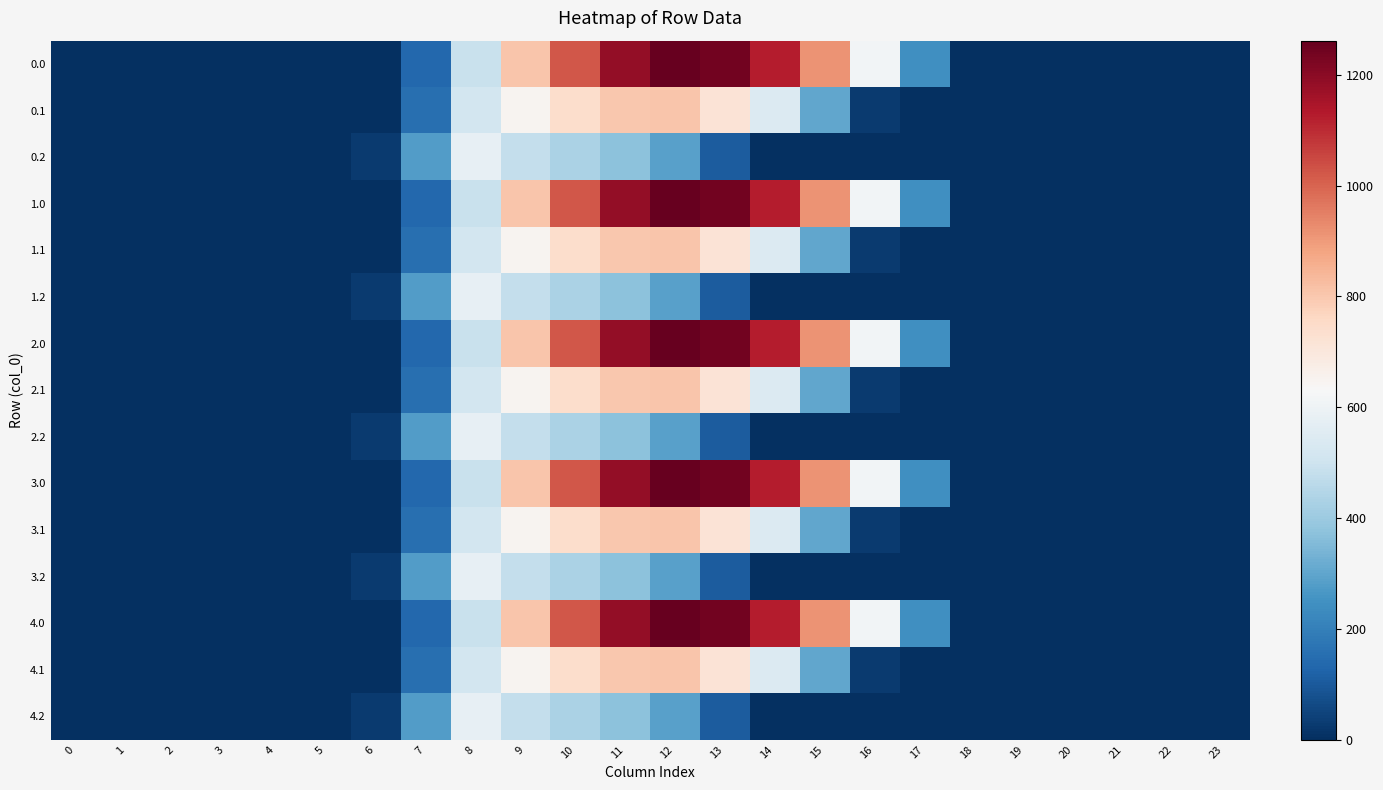

At 4, list the series in order from largest to smallest.

0.0, 0.1, 0.2, 1.0, 1.1, 1.2, 2.0, 2.1, 2.2, 3.0, 3.1, 3.2, 4.0, 4.1, 4.2